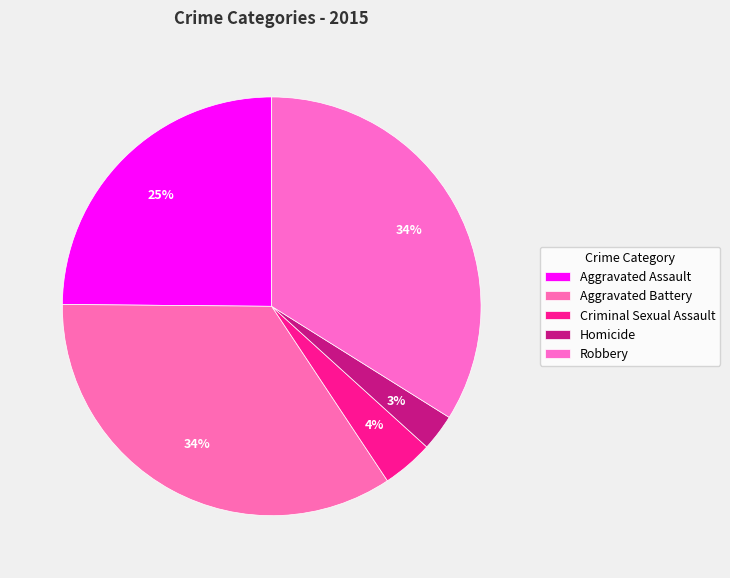

Does Robbery account for over 50% of the chart?

No